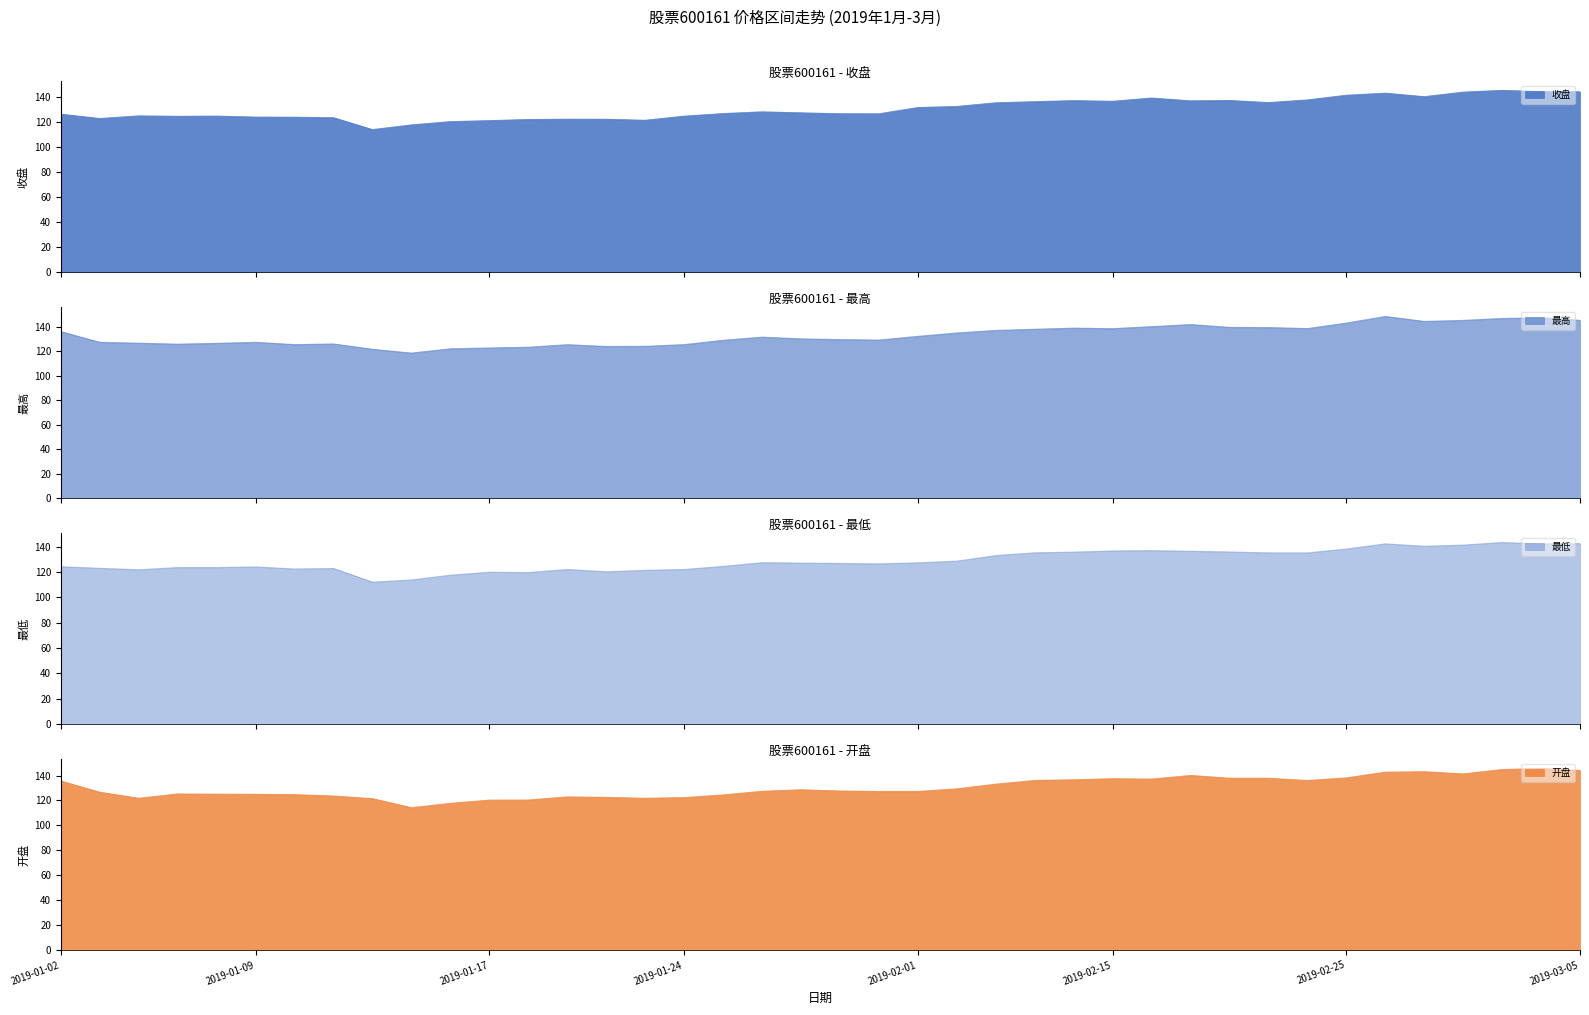

Where is the first local maximum for 最低?

2019-01-09